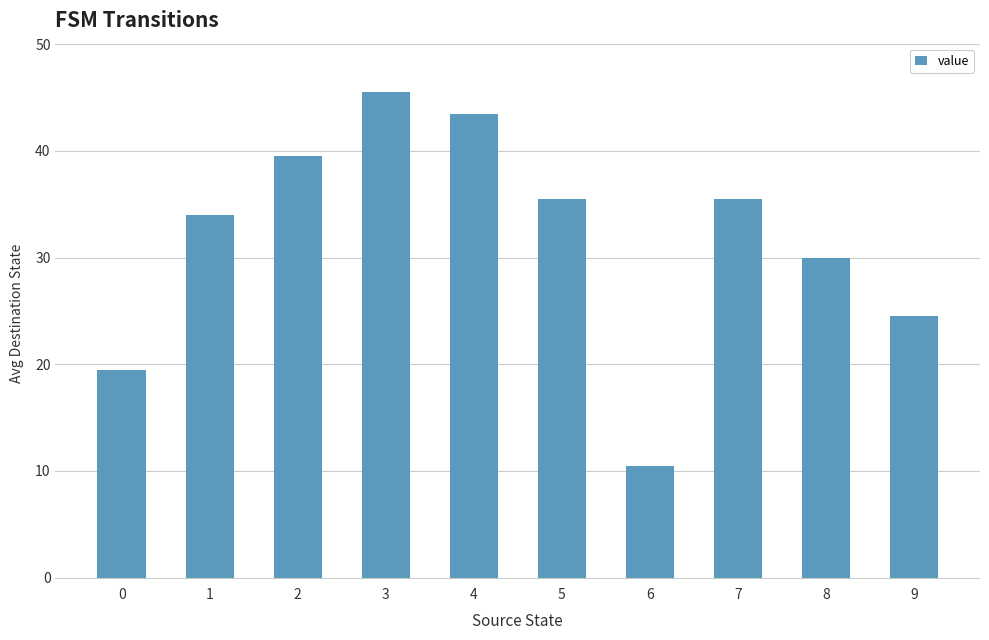

What is the smallest value displayed?

10.5